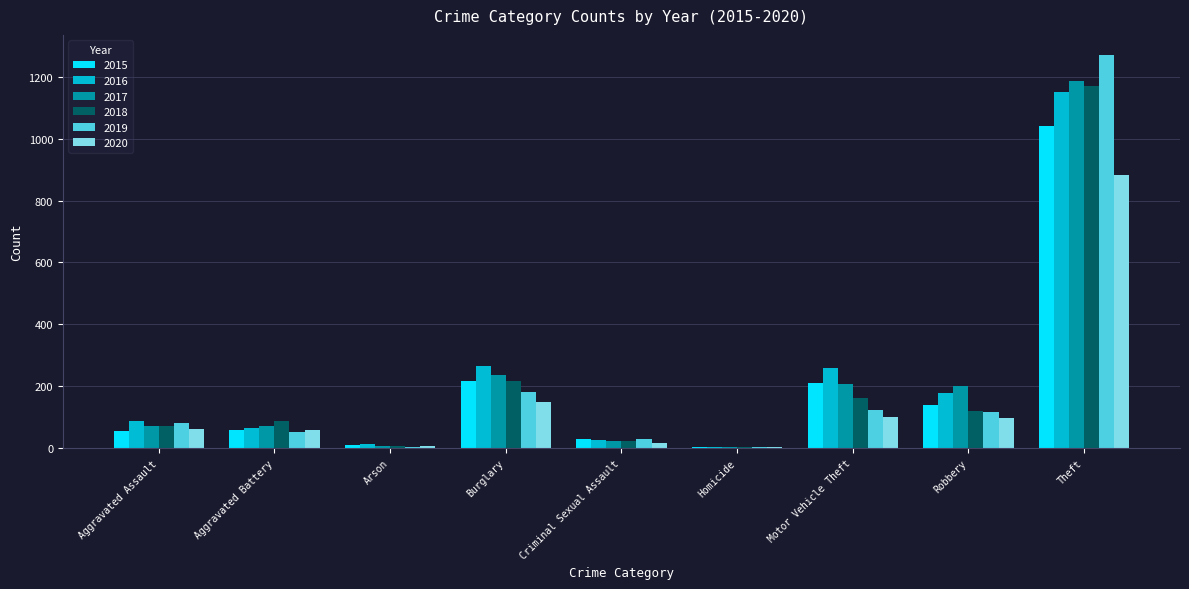

Which series has the largest range (max minus min)?

2019